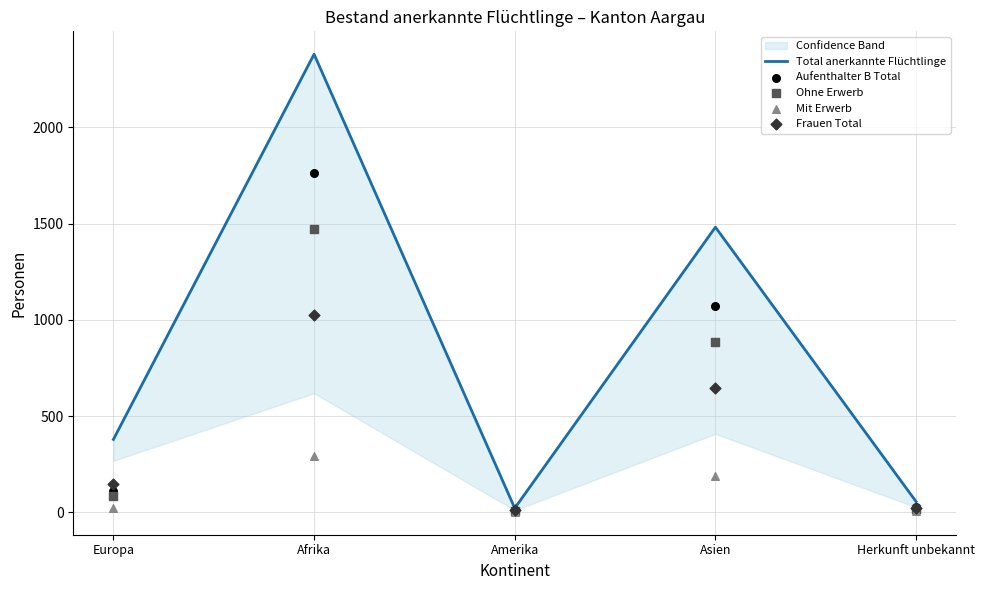

At how many categories does at least one series exceed 775?

2